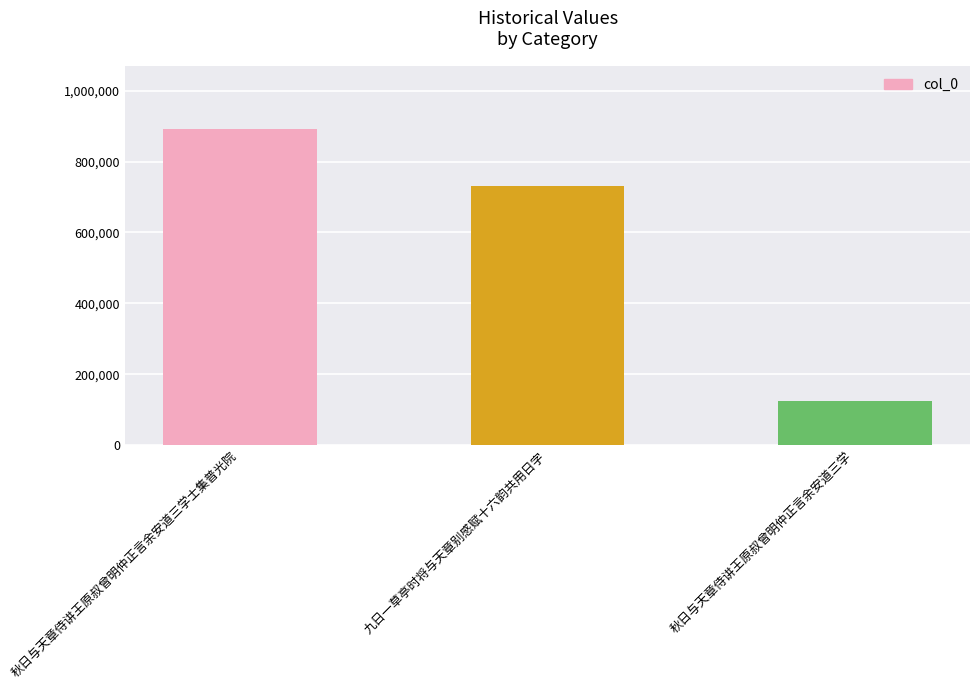

What is the difference between the maximum and minimum values?

767337